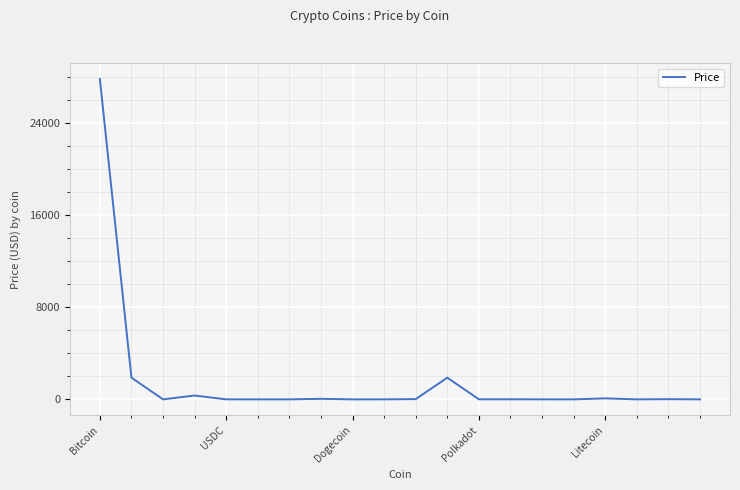

What is the maximum value shown in the chart?

27821.2